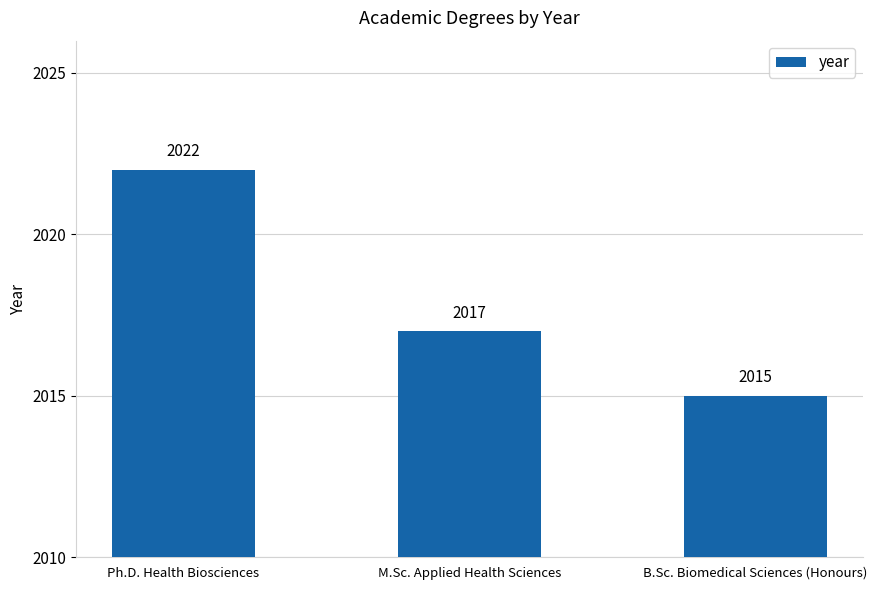

What is the approximate value at B.Sc. Biomedical Sciences (Honours)?

2015